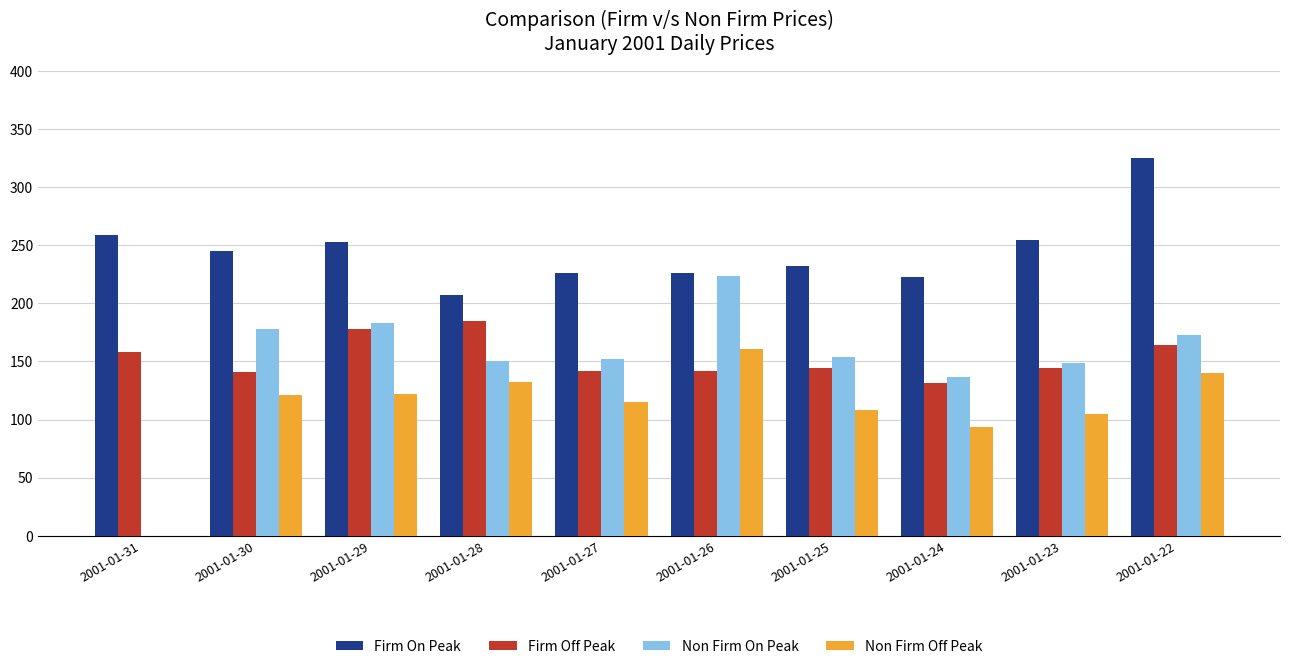

What are all the series names shown in the legend?

Firm On Peak, Firm Off Peak, Non Firm On Peak, Non Firm Off Peak